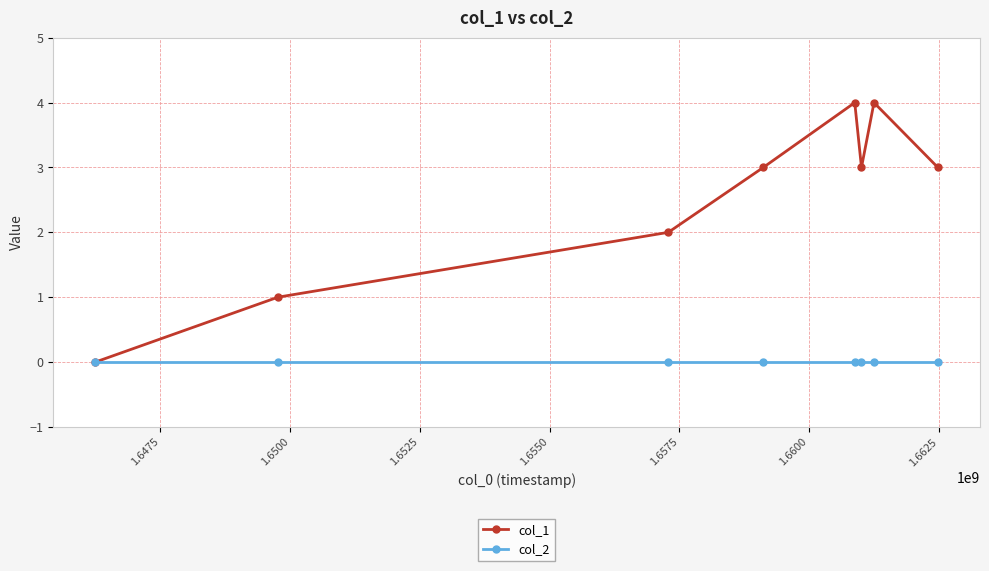

How many categories are shown in the chart?

8